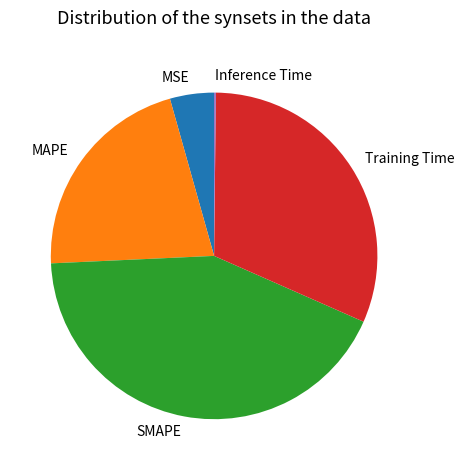

Which has a higher value, SMAPE or MAPE?

SMAPE